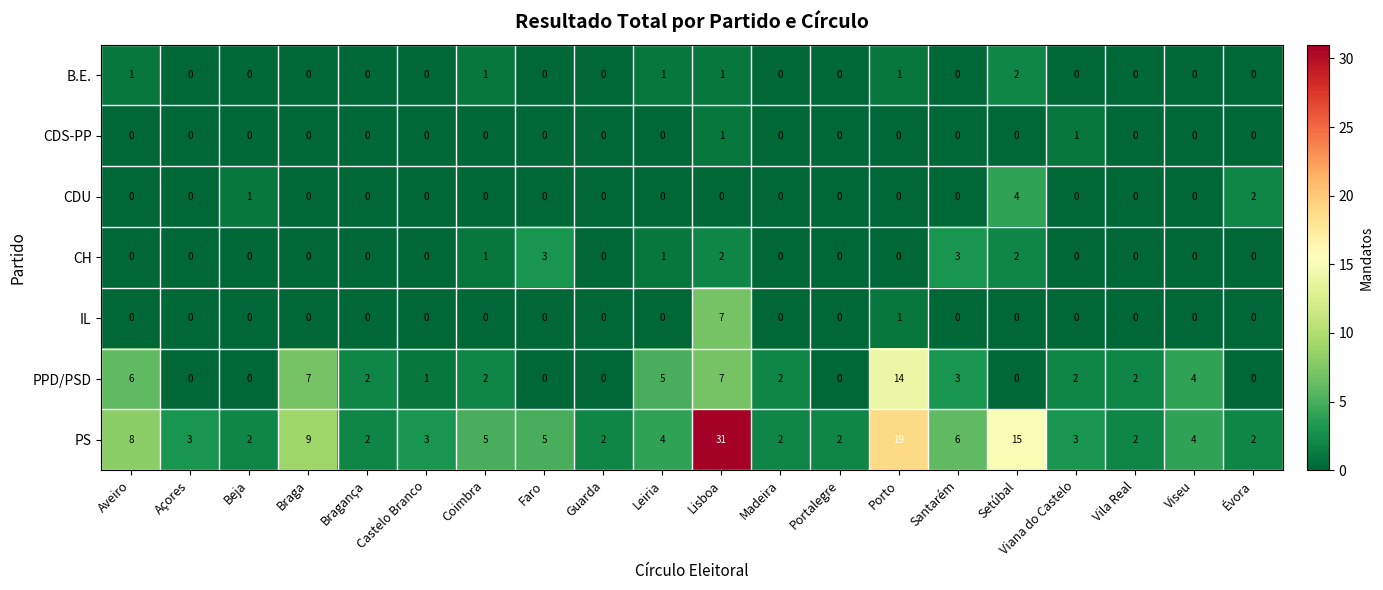

At which category is the sum across all series the highest?

Lisboa